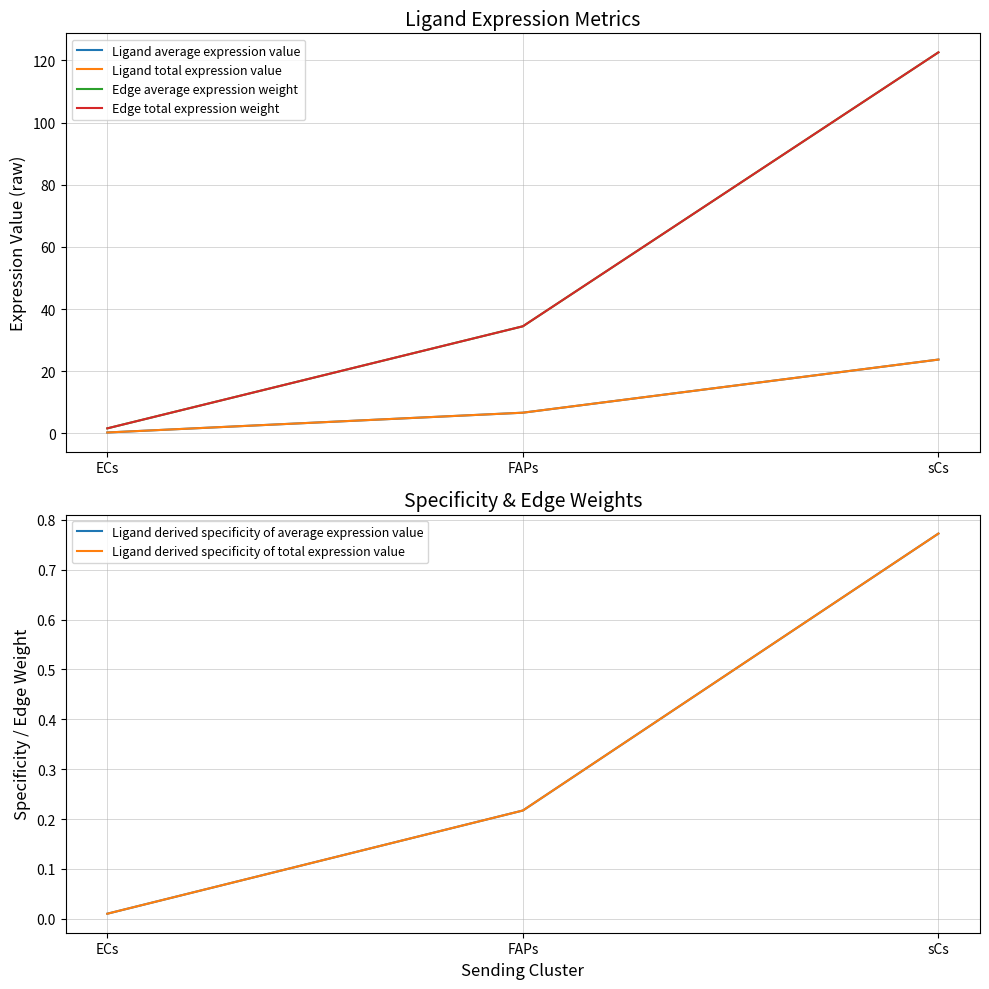

What are all the series names shown in the legend?

Ligand average expression value, Ligand total expression value, Edge average expression weight, Edge total expression weight, Ligand derived specificity of average expression value, Ligand derived specificity of total expression value